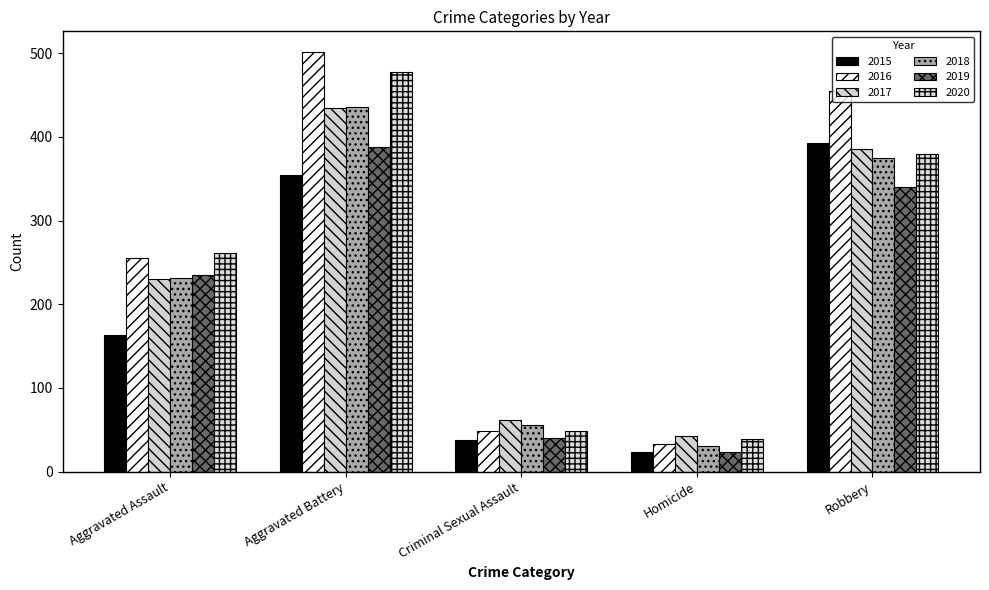

Which series has the widest spread of values?

2016